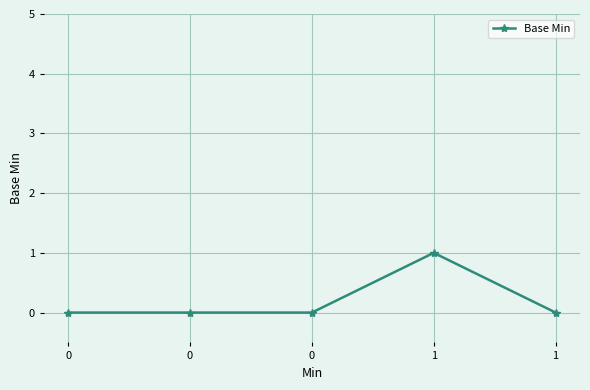

At which category does the chart reach its peak across all series?

1